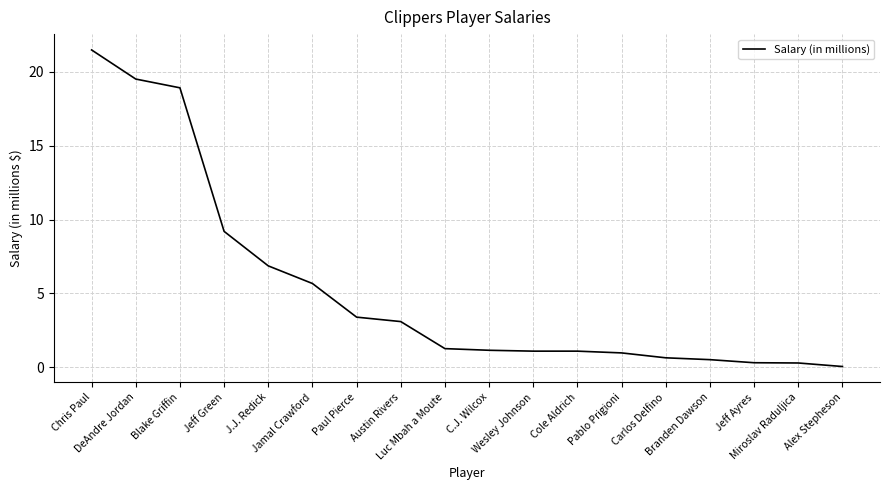

What is the ratio of the value at Carlos Delfino to the value at C.J. Wilcox?

0.6